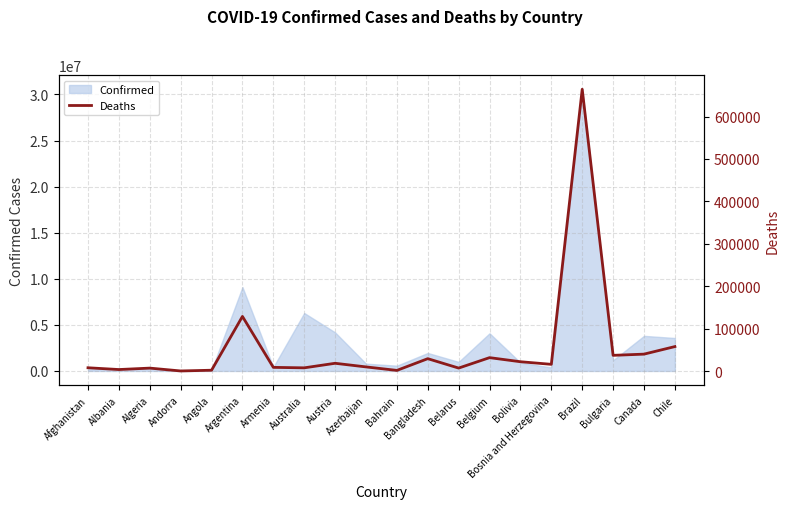

At which category does the data reach its first local valley?

Albania